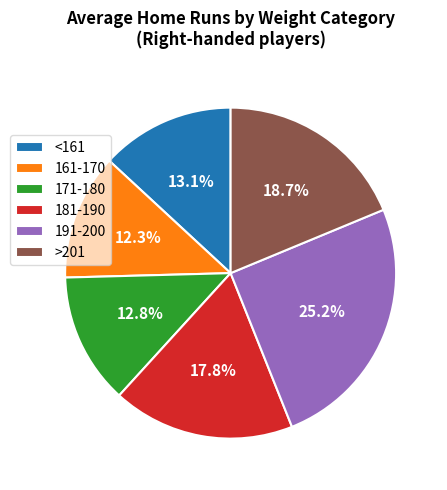

Is there any slice that represents more than half of the pie?

No